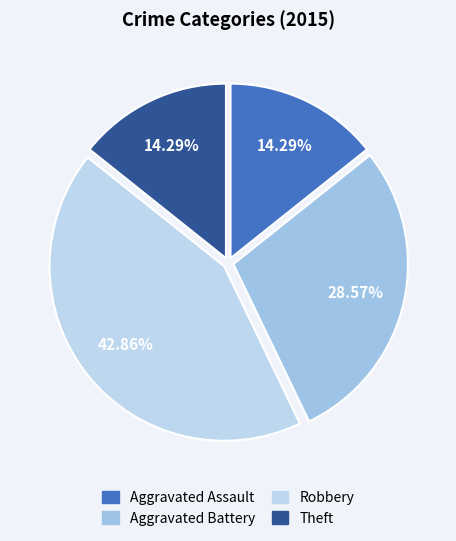

Is there any slice that represents more than half of the pie?

No